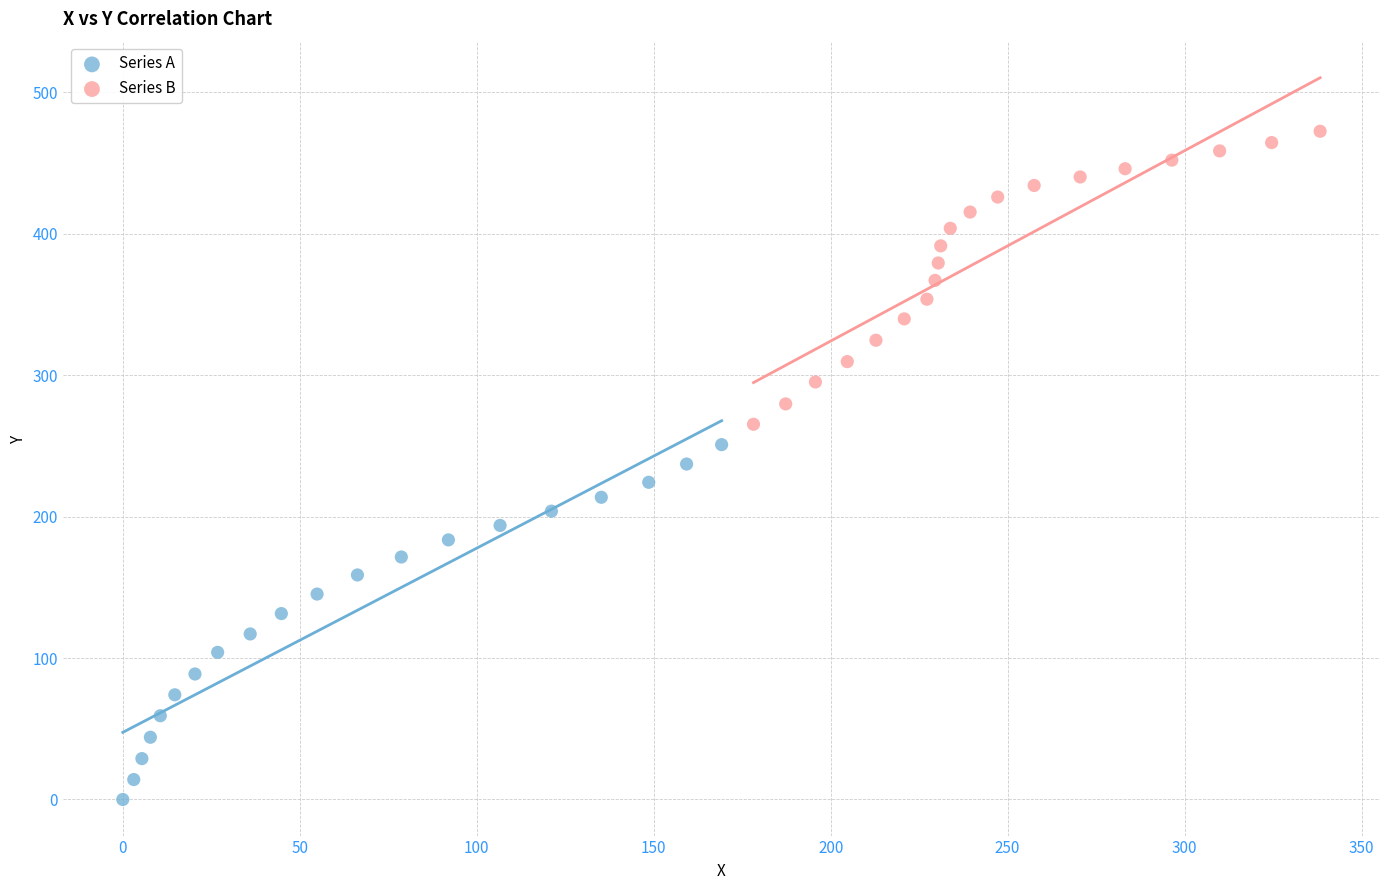

Which series contains the highest Y value?

Series B